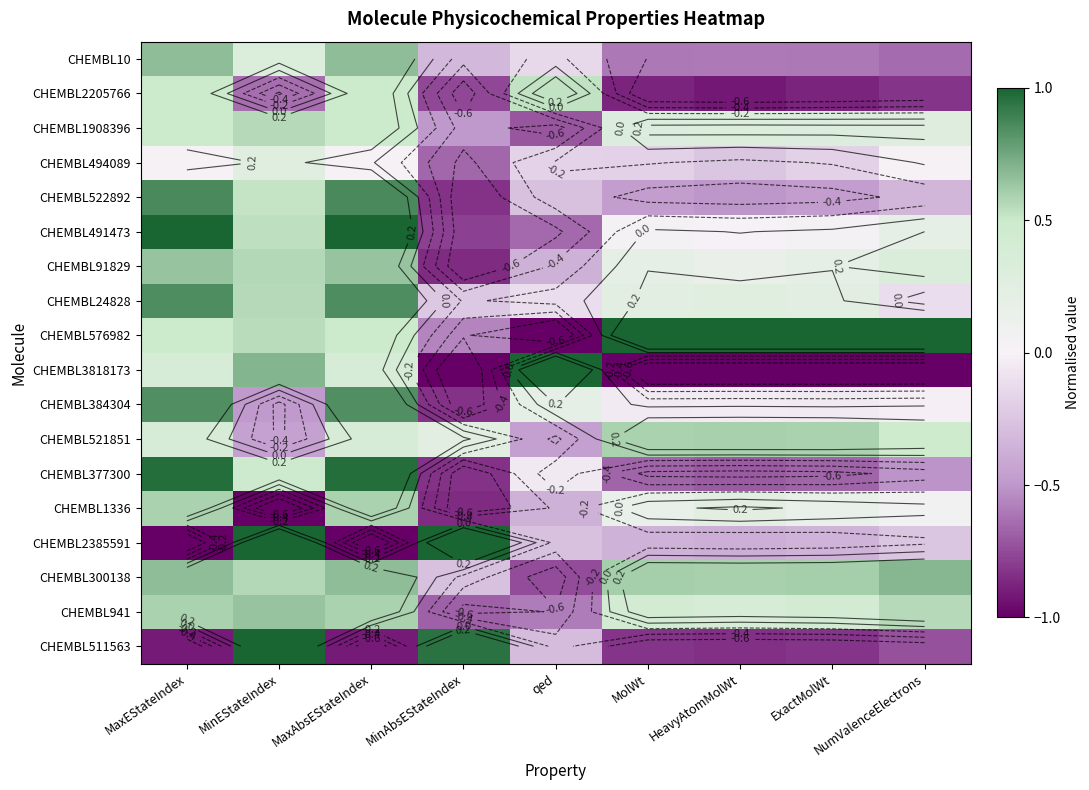

Which category has the lowest value in the CHEMBL1336 series?

MinEStateIndex